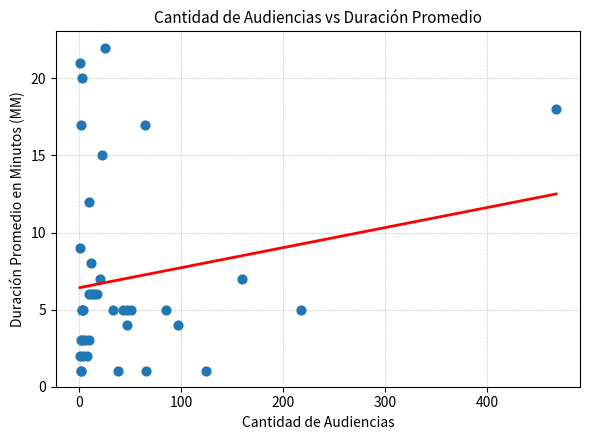

What Y value in the scatter plot is closest to 11?

12